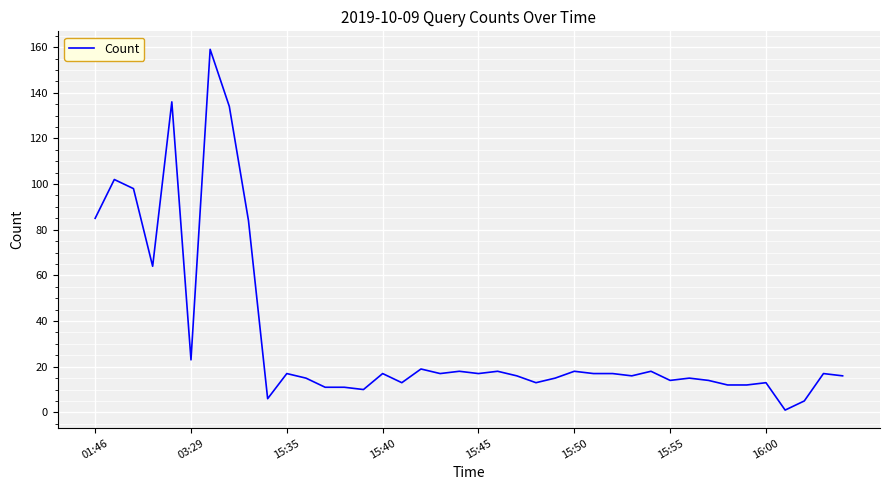

What is the maximum value shown in the chart?

159